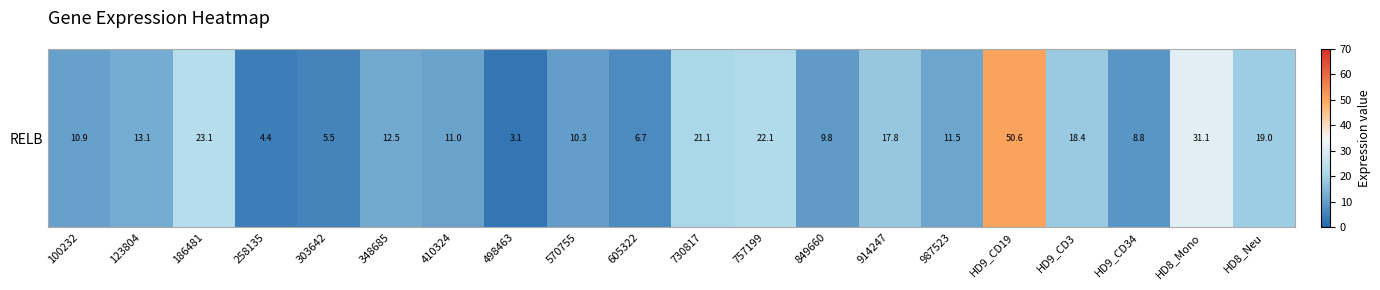

Which category has the highest value across all series?

HD9_CD19